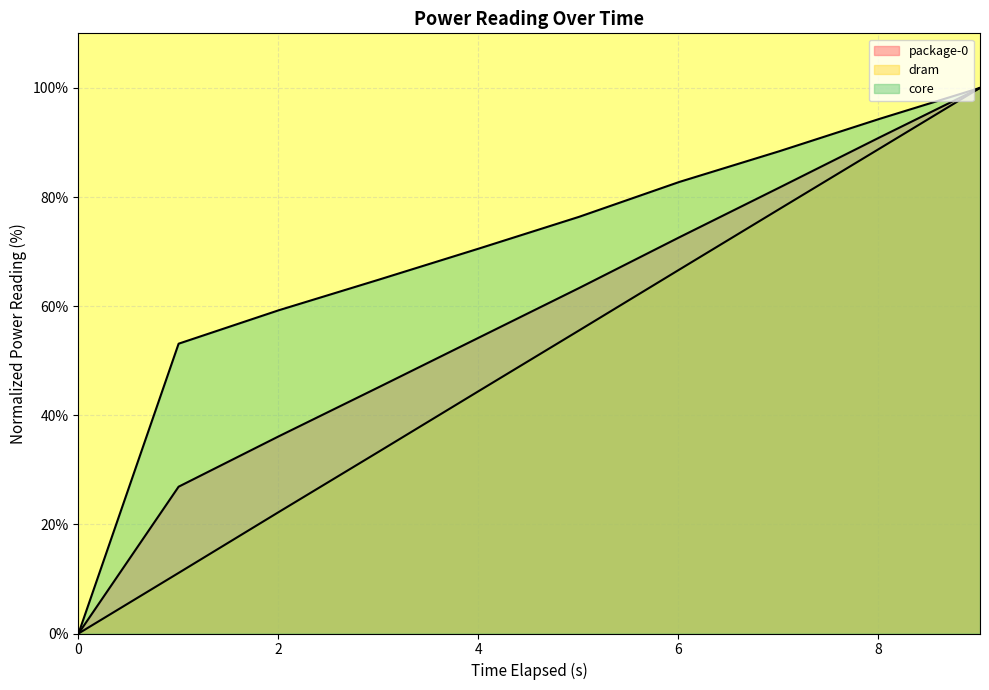

Which series has the largest total across all categories?

core